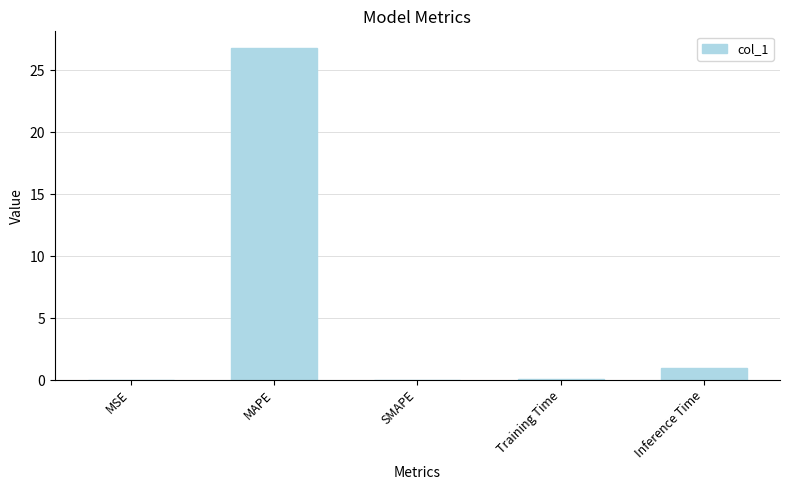

What is the average value?

5.6